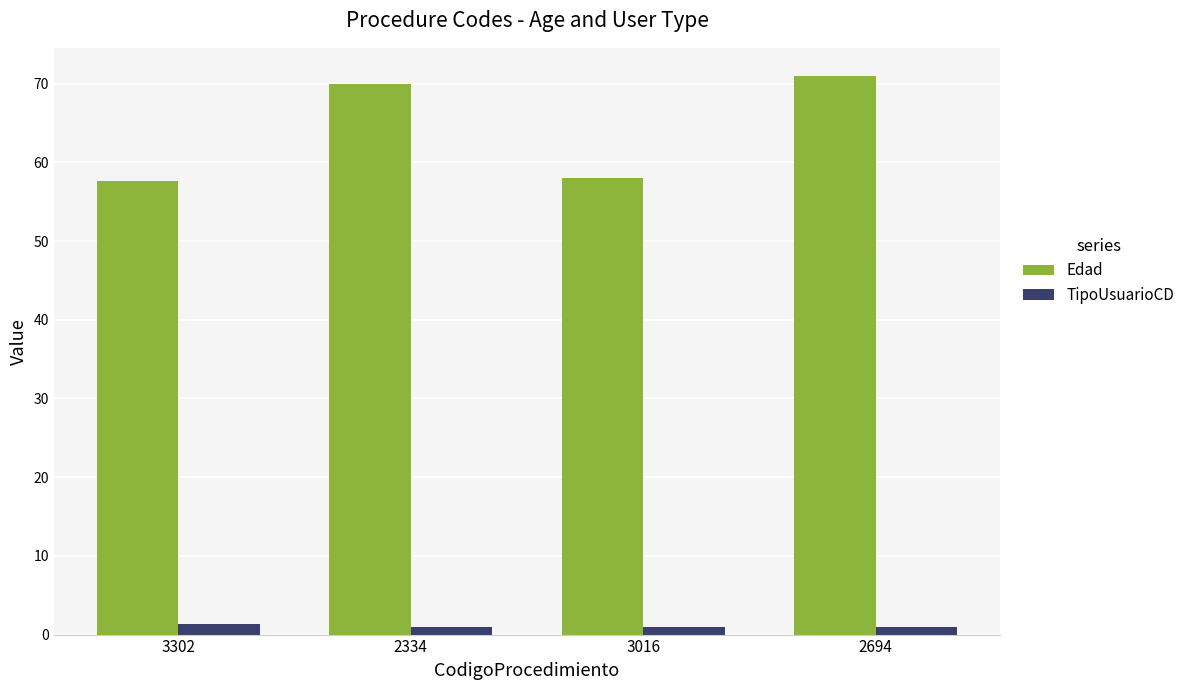

How many bars are there in each group?

2